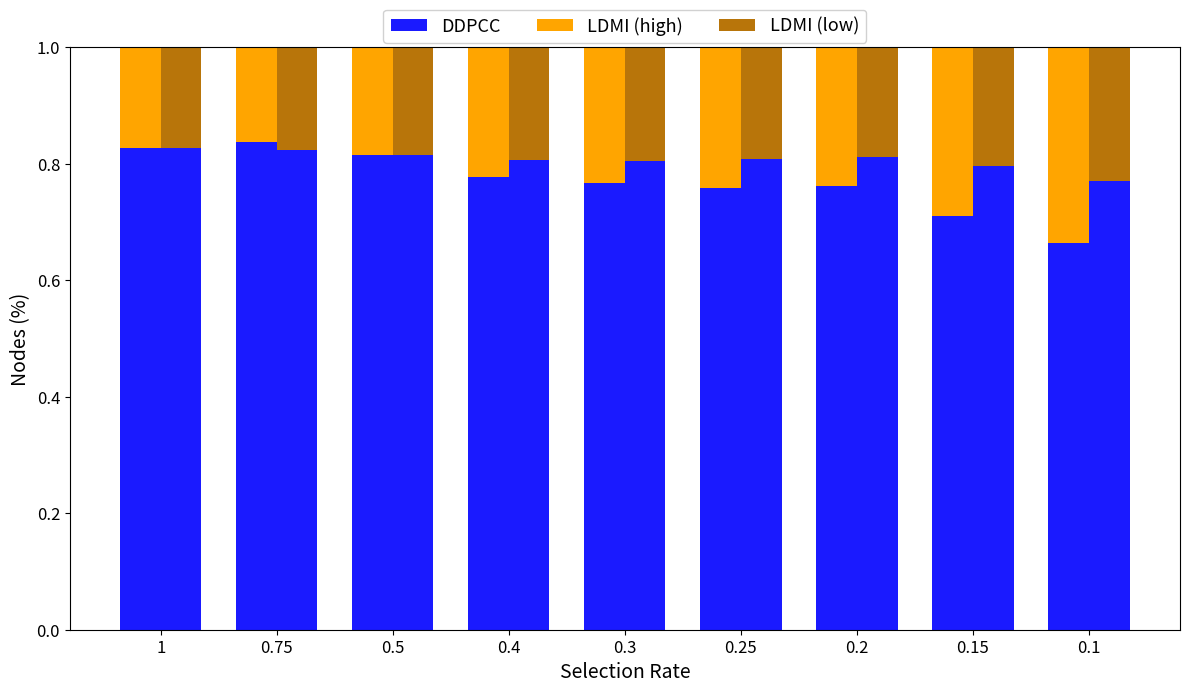

Between 0.2 and 0.1, which series saw the biggest shift?

DDPCC high